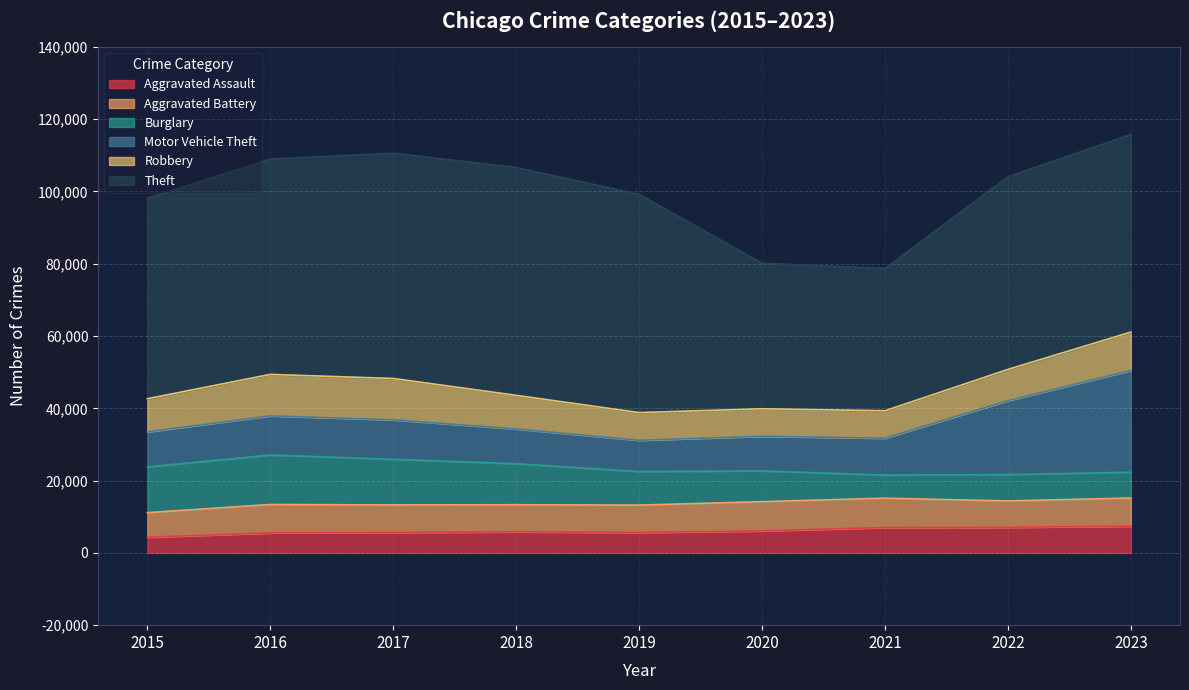

What is the difference between the Robbery values at 2020 and 2016?

3850